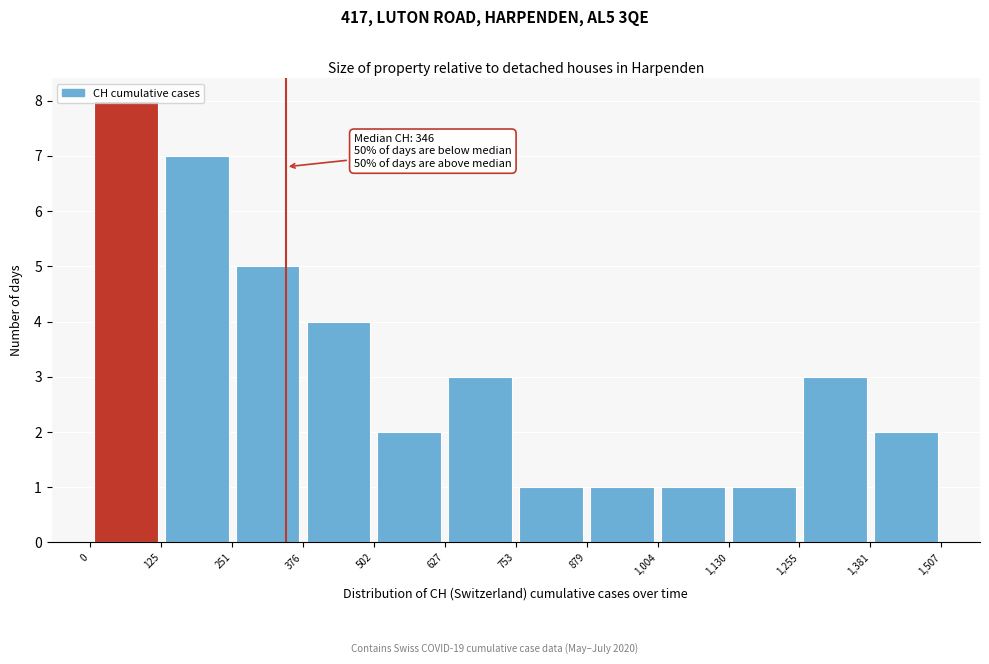

Which range on the x-axis has the tallest bar?

0 to 125